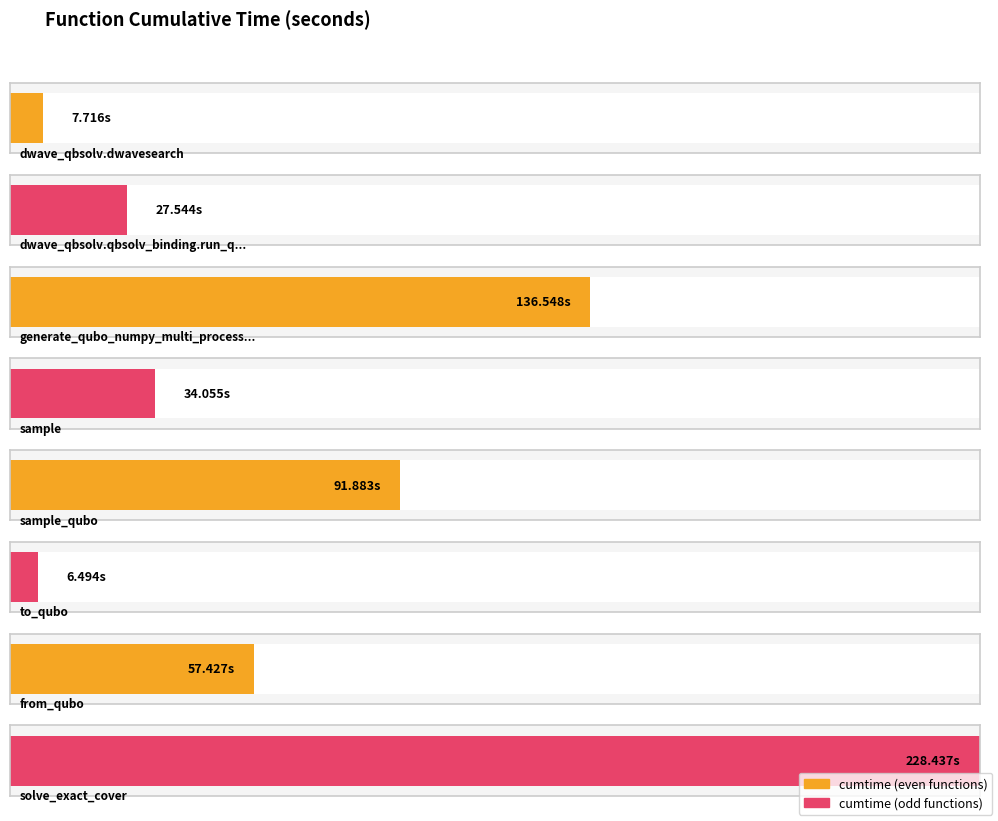

What is the label of the 4th bar from the right?

sample_qubo